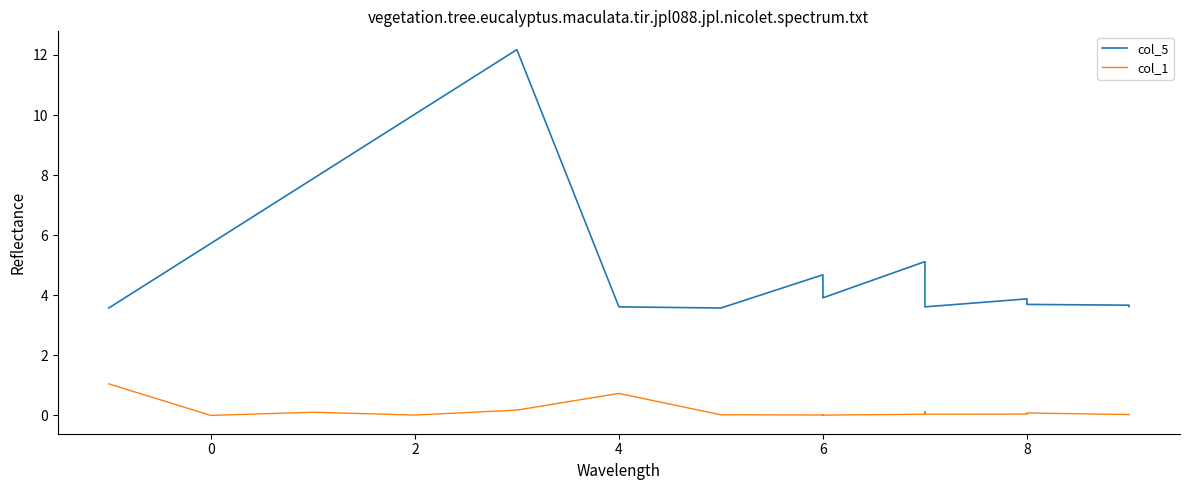

Between 0 and 5, which series saw the biggest shift?

col_5